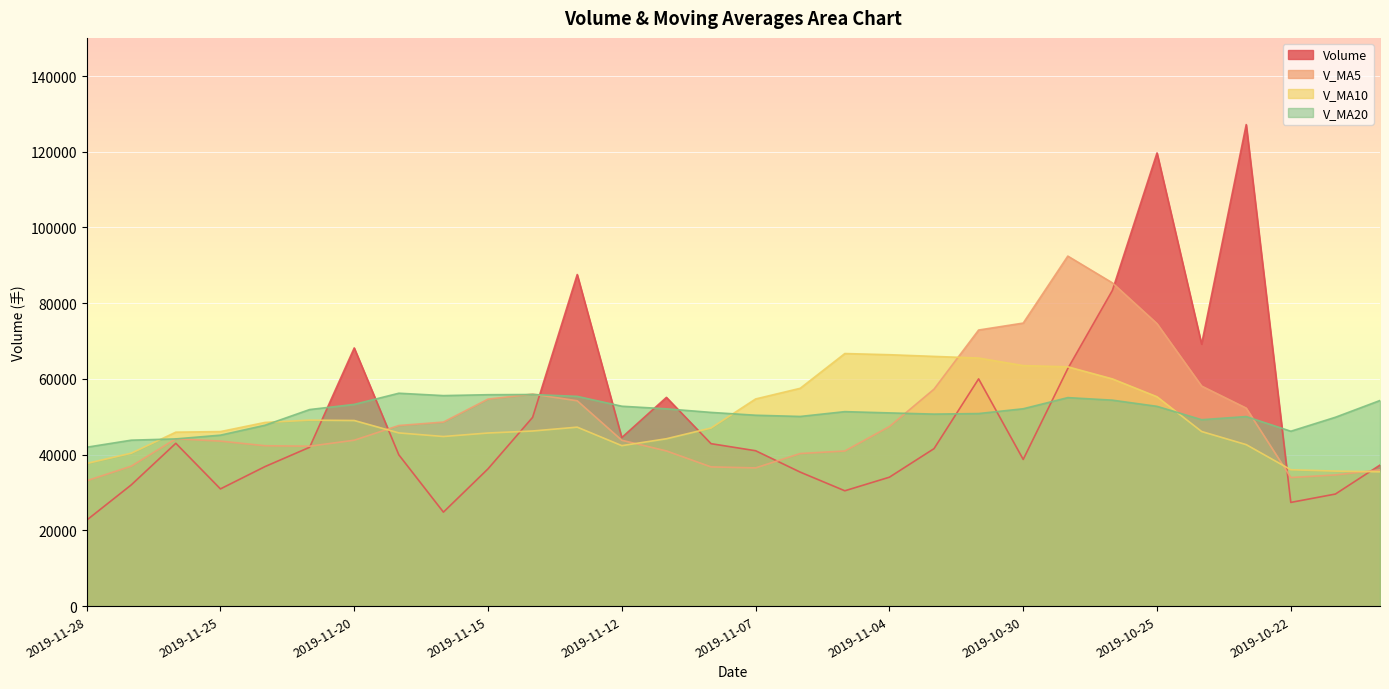

Rank the series at 2019-11-06 from lowest to highest value.

volume, v_ma5, v_ma20, v_ma10